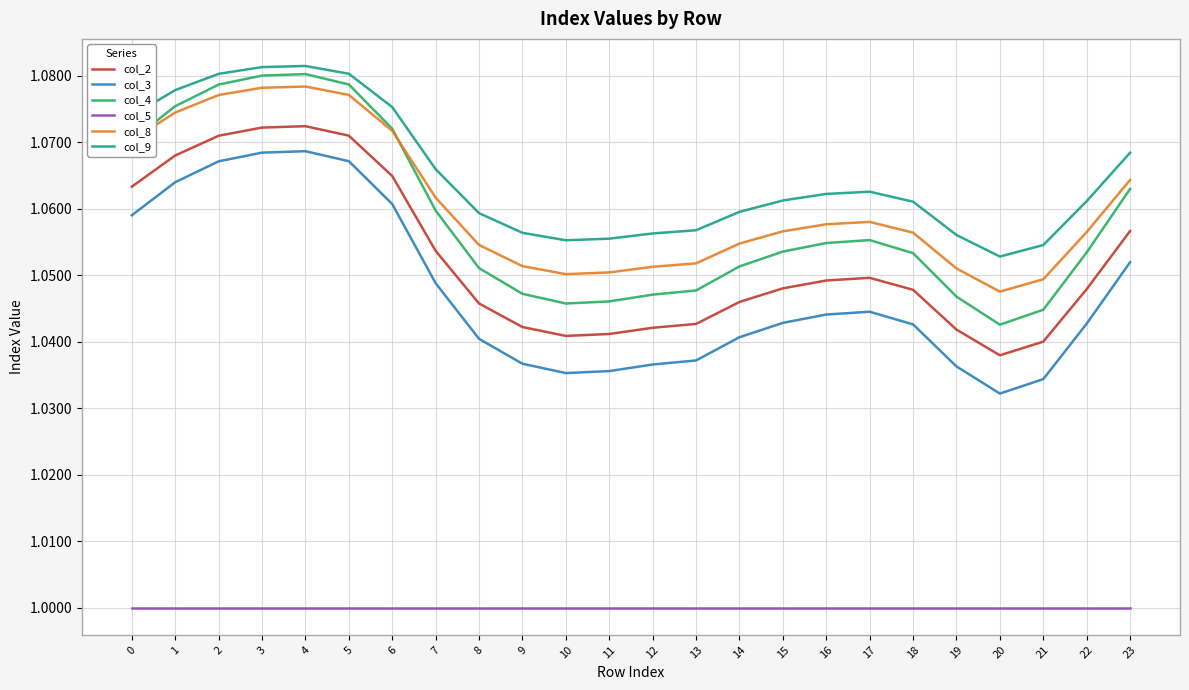

Which series has the largest total across all categories?

col_9